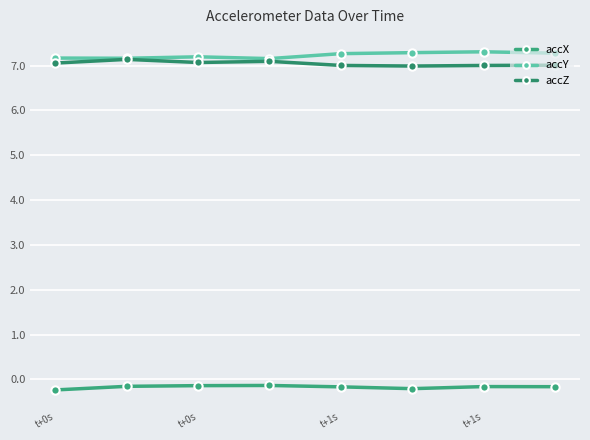

How many lines are shown in the chart?

3